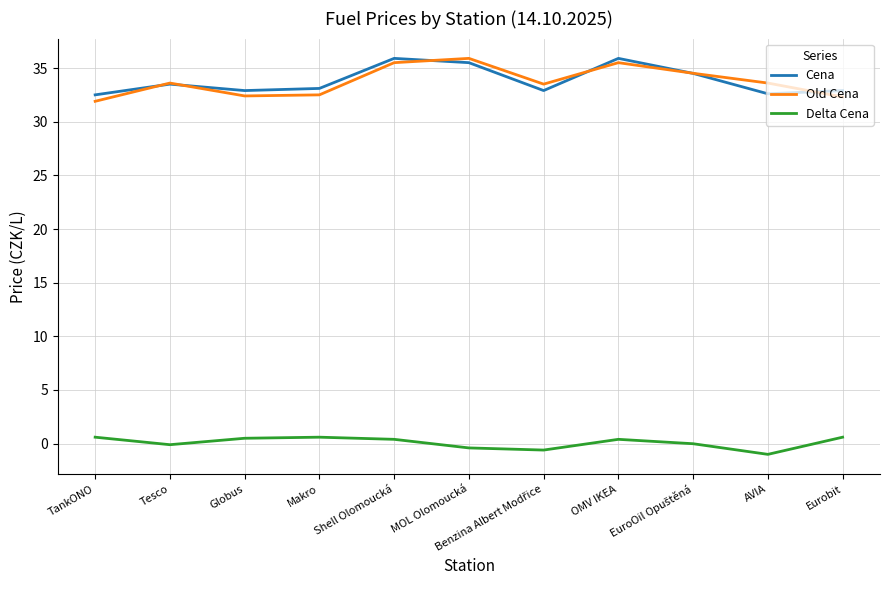

What are all the series names shown in the legend?

Cena, Old Cena, Delta Cena